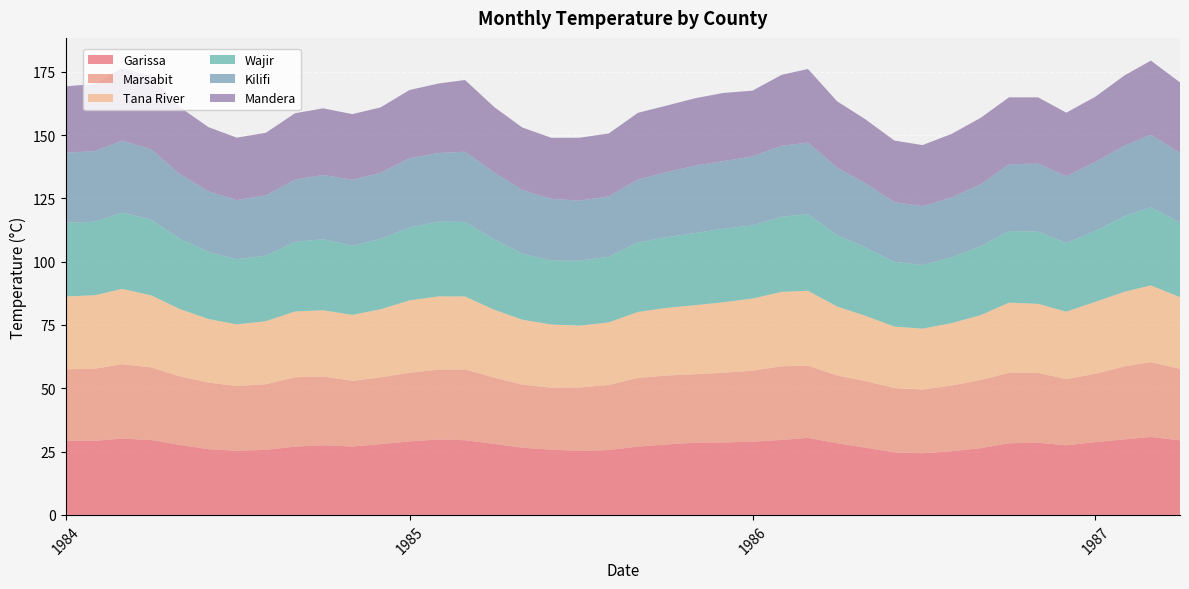

Reading left to right, extract all data points from this chart.

Garissa: 1984=29.3	1984=29.3	1984=30.1	1984=29.6	1984=27.7	1984=26.0	1984=25.3	1984=25.7	1984=27.0	1984=27.5	1984=27.0	1984=27.9	1985=29.0	1985=29.8	1985=29.5	1985=28.1	1985=26.5	1985=25.8	1985=25.2	1985=25.6	1985=27.0	1985=27.8	1985=28.5	1985=28.6	1986=28.9	1986=29.6	1986=30.4	1986=28.3	1986=26.5	1986=24.7	1986=24.4	1986=25.1	1986=26.4	1986=28.3	1986=28.5	1986=27.5	1987=28.8	1987=29.8	1987=30.8	1987=29.4
Marsabit: 1984=28.2	1984=28.4	1984=29.4	1984=28.7	1984=27.1	1984=26.3	1984=25.5	1984=25.9	1984=27.4	1984=27.2	1984=25.9	1984=26.4	1985=27.1	1985=27.6	1985=27.9	1985=26.2	1985=24.9	1985=24.4	1985=25.1	1985=25.7	1985=27.1	1985=27.2	1985=27.0	1985=27.5	1986=28.0	1986=29.1	1986=28.5	1986=26.7	1986=26.3	1986=25.4	1986=25.1	1986=26.0	1986=26.9	1986=27.8	1986=27.6	1986=26.1	1987=27.0	1987=28.8	1987=29.5	1987=28.2
Tana River: 1984=28.8	1984=29.0	1984=29.7	1984=28.5	1984=26.6	1984=25.1	1984=24.4	1984=24.9	1984=26.0	1984=26.1	1984=26.1	1984=26.9	1985=28.6	1985=28.9	1985=28.8	1985=26.8	1985=25.6	1985=25.0	1985=24.4	1985=24.7	1985=26.0	1985=26.7	1985=27.3	1985=27.8	1986=28.5	1986=29.4	1986=29.6	1986=27.3	1986=25.8	1986=24.2	1986=24.0	1986=24.6	1986=25.6	1986=27.7	1986=27.3	1986=26.6	1987=28.4	1987=29.5	1987=30.3	1987=28.3
Wajir: 1984=29.1	1984=29.0	1984=30.1	1984=29.9	1984=27.7	1984=26.5	1984=25.8	1984=25.9	1984=27.5	1984=28.0	1984=27.3	1984=27.8	1985=28.8	1985=29.5	1985=29.4	1985=27.8	1985=26.1	1985=25.3	1985=25.6	1985=25.9	1985=27.5	1985=27.9	1985=28.5	1985=29.0	1986=28.8	1986=29.7	1986=30.2	1986=28.2	1986=27.0	1986=25.5	1986=25.1	1986=26.0	1986=27.2	1986=28.3	1986=28.5	1986=27.1	1987=28.0	1987=29.9	1987=30.8	1987=29.5
Kilifi: 1984=27.6	1984=27.9	1984=28.4	1984=27.7	1984=25.6	1984=24.0	1984=23.3	1984=23.8	1984=24.6	1984=25.4	1984=26.0	1984=26.1	1985=27.3	1985=27.1	1985=27.7	1985=26.4	1985=25.2	1985=24.3	1985=23.8	1985=23.8	1985=24.8	1985=25.6	1985=26.6	1985=26.7	1986=27.3	1986=28.0	1986=28.3	1986=26.7	1986=25.3	1986=23.6	1986=23.2	1986=23.7	1986=24.4	1986=26.4	1986=26.9	1986=26.4	1987=27.2	1987=27.9	1987=28.7	1987=27.6
Mandera: 1984=26.2	1984=26.5	1984=28.6	1984=28.9	1984=26.4	1984=25.3	1984=24.7	1984=24.7	1984=26.2	1984=26.3	1984=25.9	1984=25.8	1985=27.0	1985=27.4	1985=28.3	1985=25.8	1985=24.7	1985=24.1	1985=24.8	1985=24.8	1985=26.4	1985=26.3	1985=26.6	1985=26.9	1986=26.0	1986=28.0	1986=29.1	1986=26.2	1986=25.3	1986=24.3	1986=24.1	1986=25.1	1986=26.3	1986=26.4	1986=26.1	1986=25.1	1987=25.8	1987=27.7	1987=29.3	1987=27.8